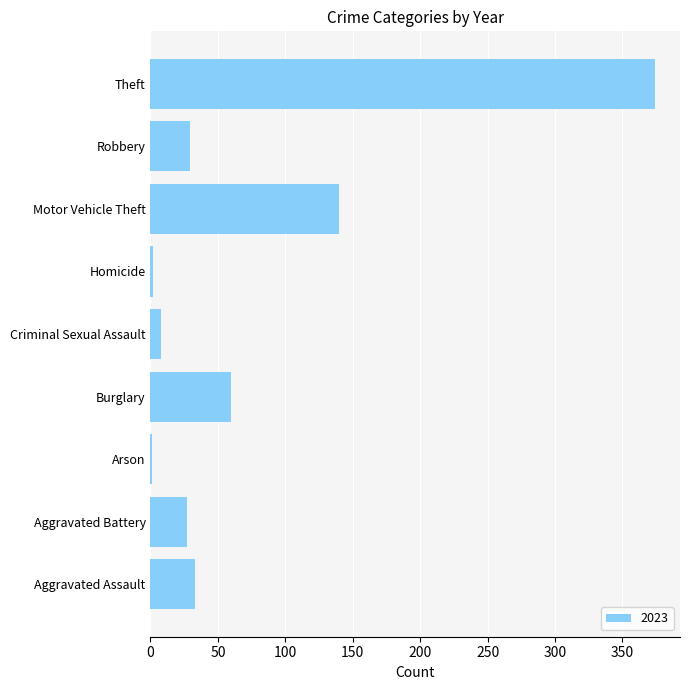

True or false: the data shows 85 at Burglary.

False